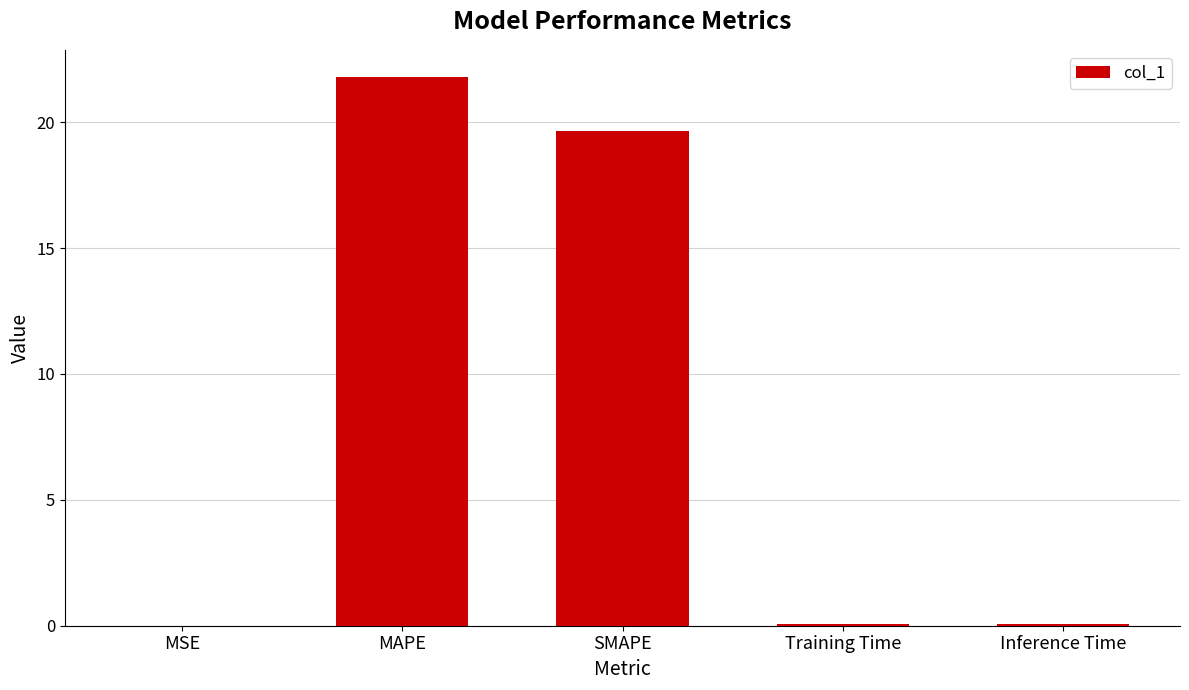

What is the sum of all values?

41.6